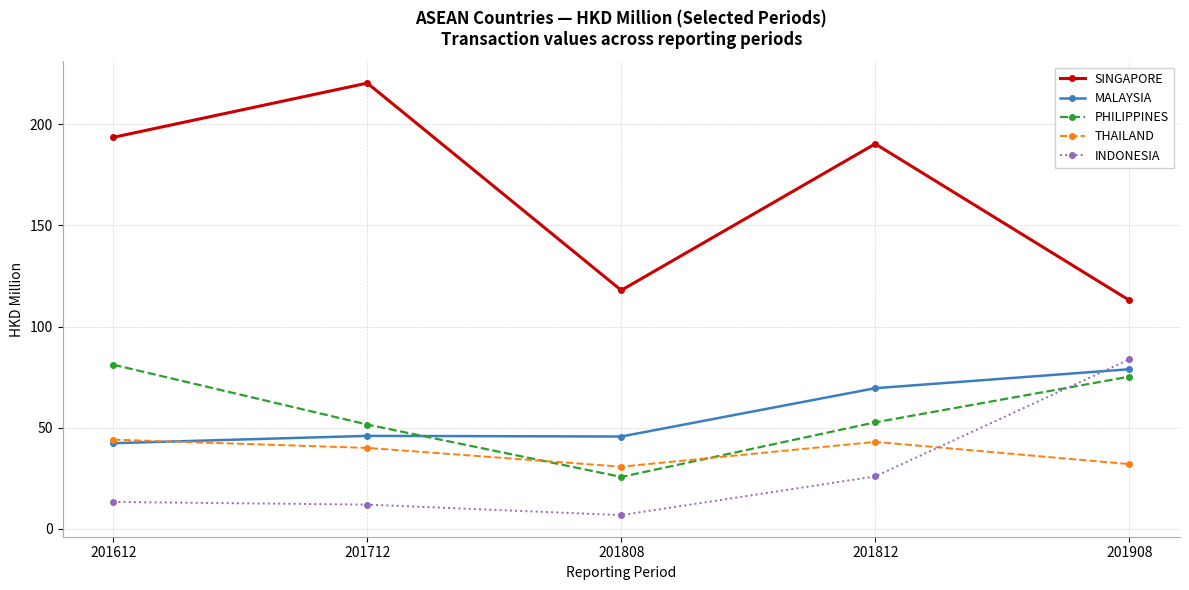

List the labels in order of SINGAPORE value, smallest first.

201908, 201808, 201812, 201612, 201712